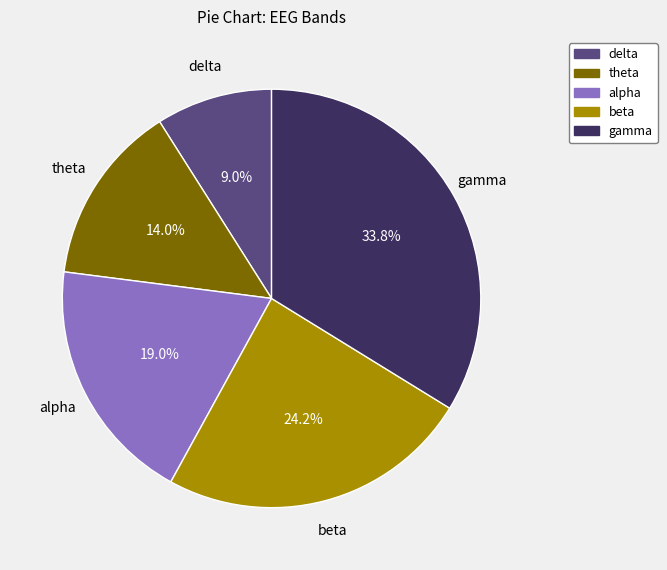

Rank the categories by value from lowest to highest.

delta, theta, alpha, beta, gamma